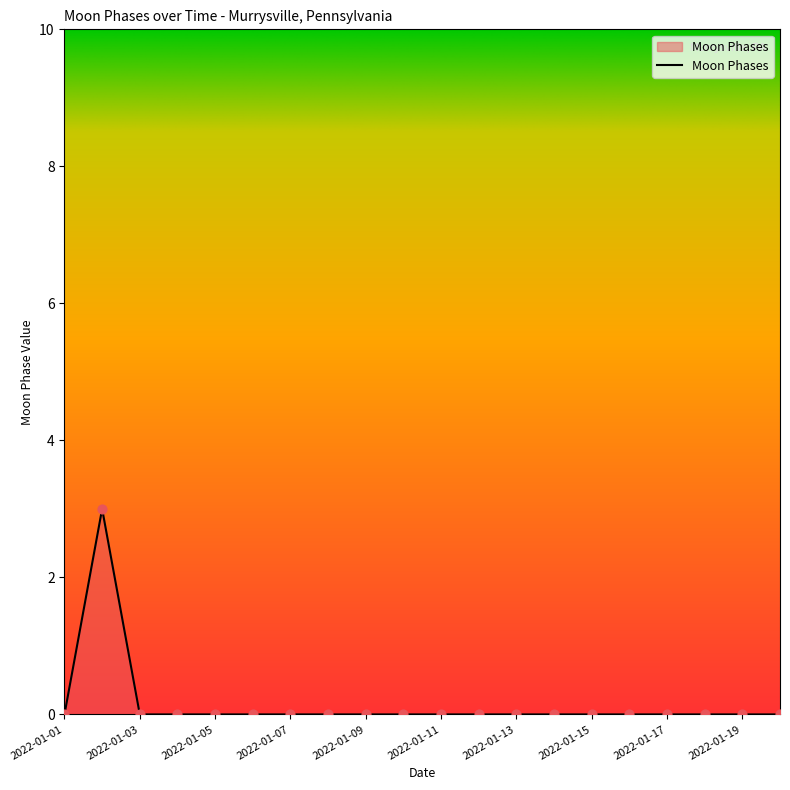

What is the difference between the maximum and minimum values?

3